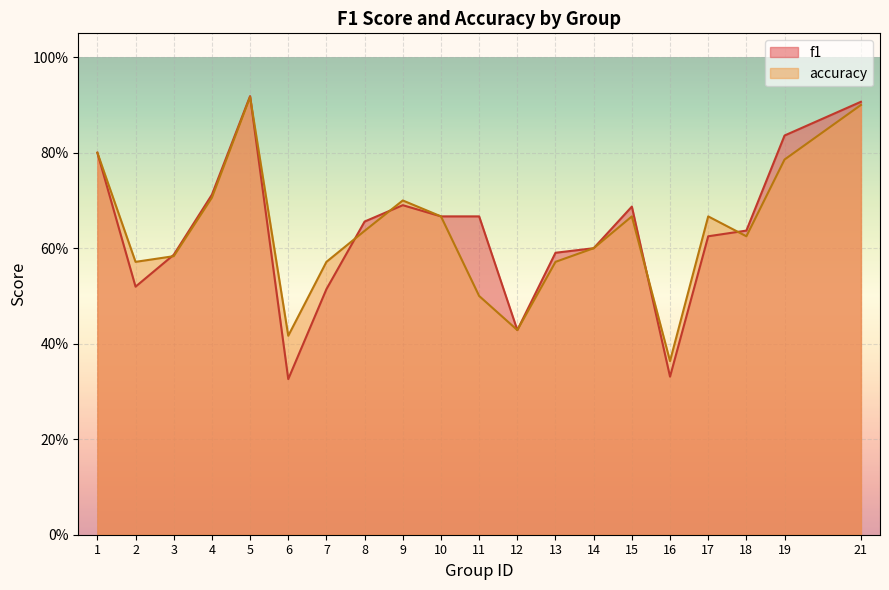

What are all the series names shown in the legend?

f1, accuracy